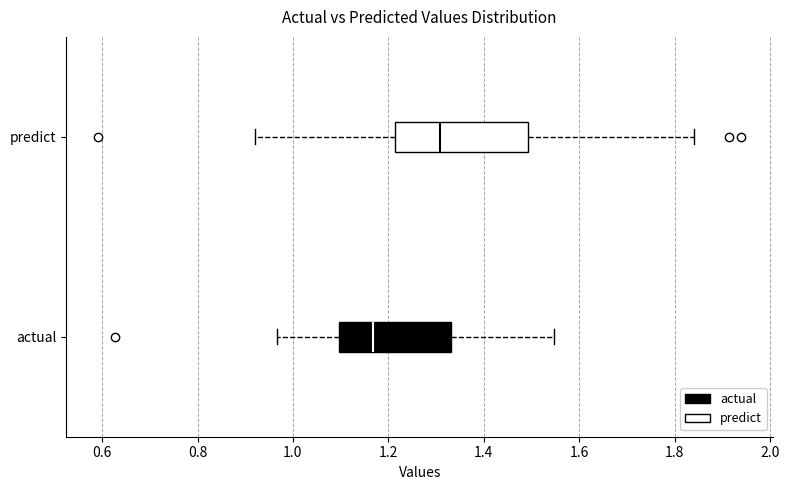

Reading bottom to top, read every box against the x-axis: the position of its median line, the range the box covers, and the ends of its whiskers. The values are not printed on the chart, so give them approximately, as read against the axis.

actual: median 1.16, box 1.10 to 1.34, whiskers 0.96 to 1.54
predict: median 1.30, box 1.22 to 1.50, whiskers 0.92 to 1.84